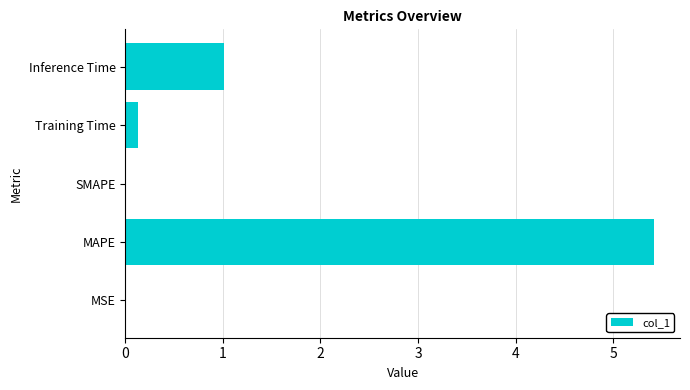

The value at SMAPE is -2.9. True or false?

False